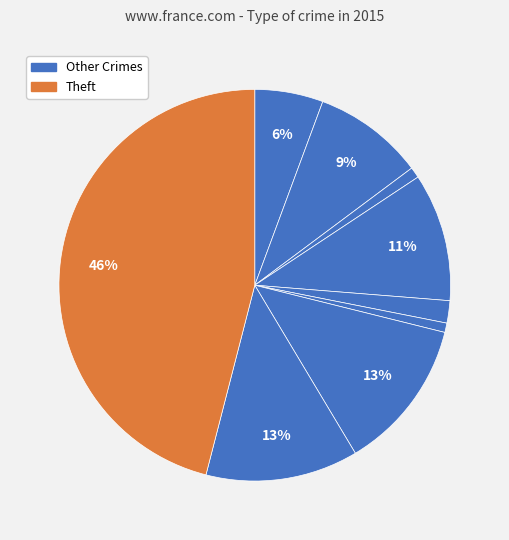

Count the number of slices in the pie.

9